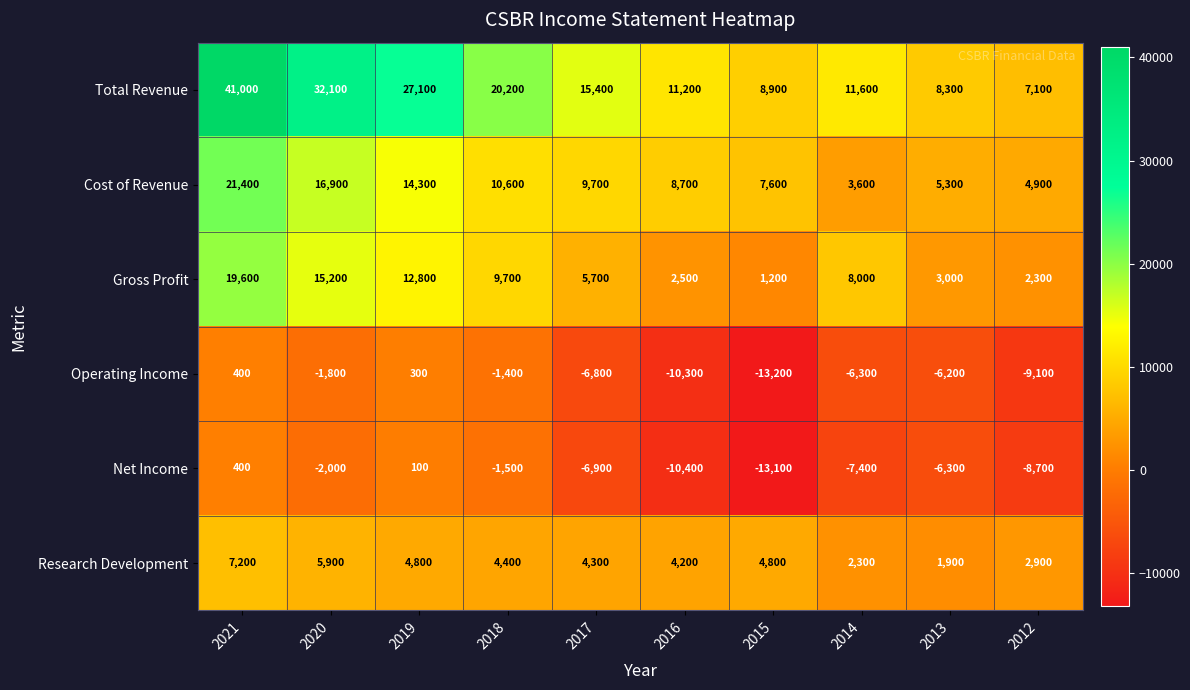

Rank the series at 2015 from lowest to highest value.

Operating Income, Net Income, Gross Profit, Research Development, Cost of Revenue, Total Revenue